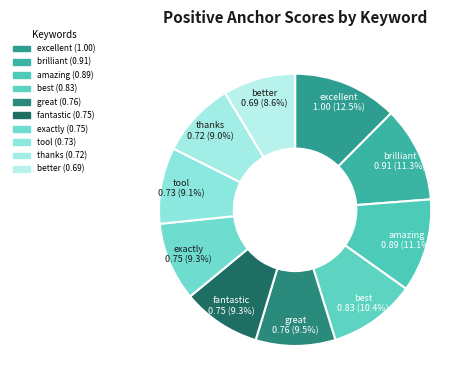

To the nearest percent, what percentage of the pie is best?

10%